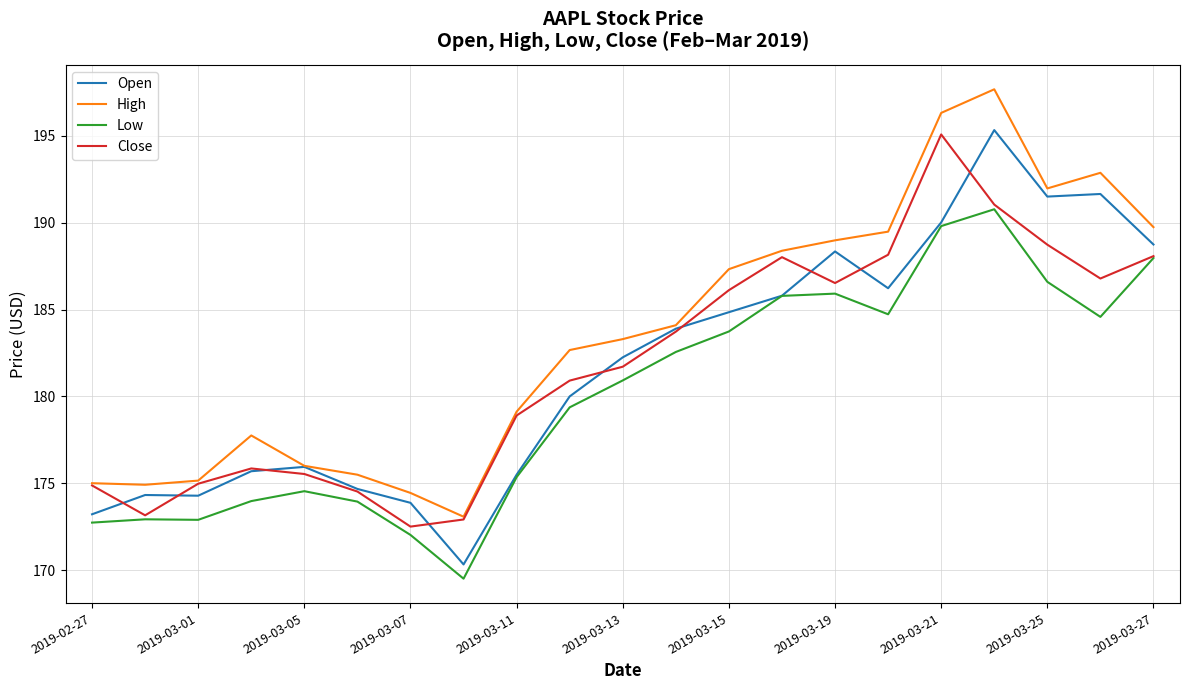

True or false: High and Low cross at least once.

False